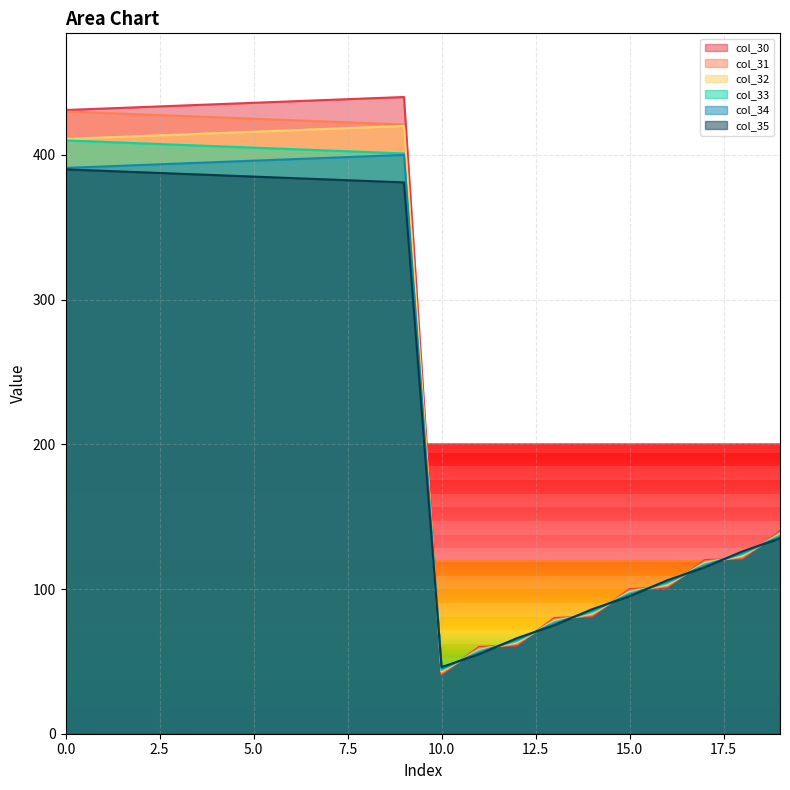

Which series has the largest total across all categories?

col_30